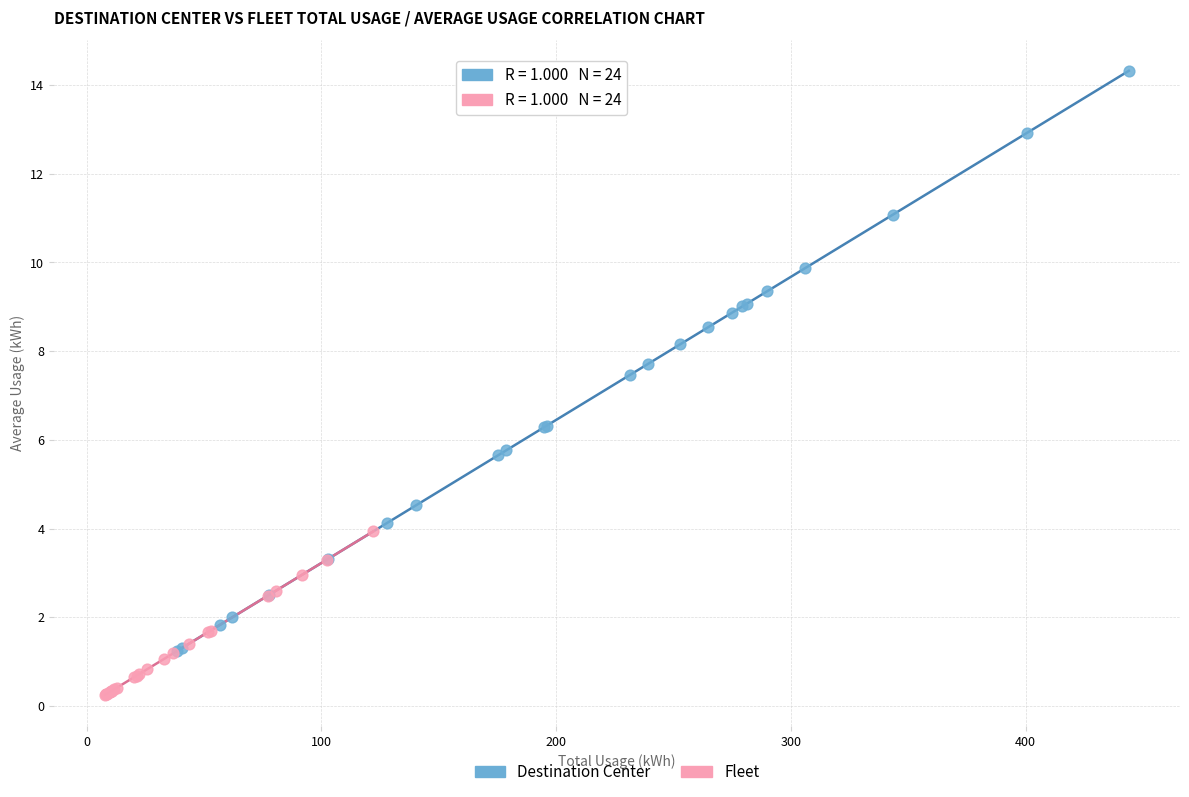

Which series has the widest spread of Y values?

Destination Center